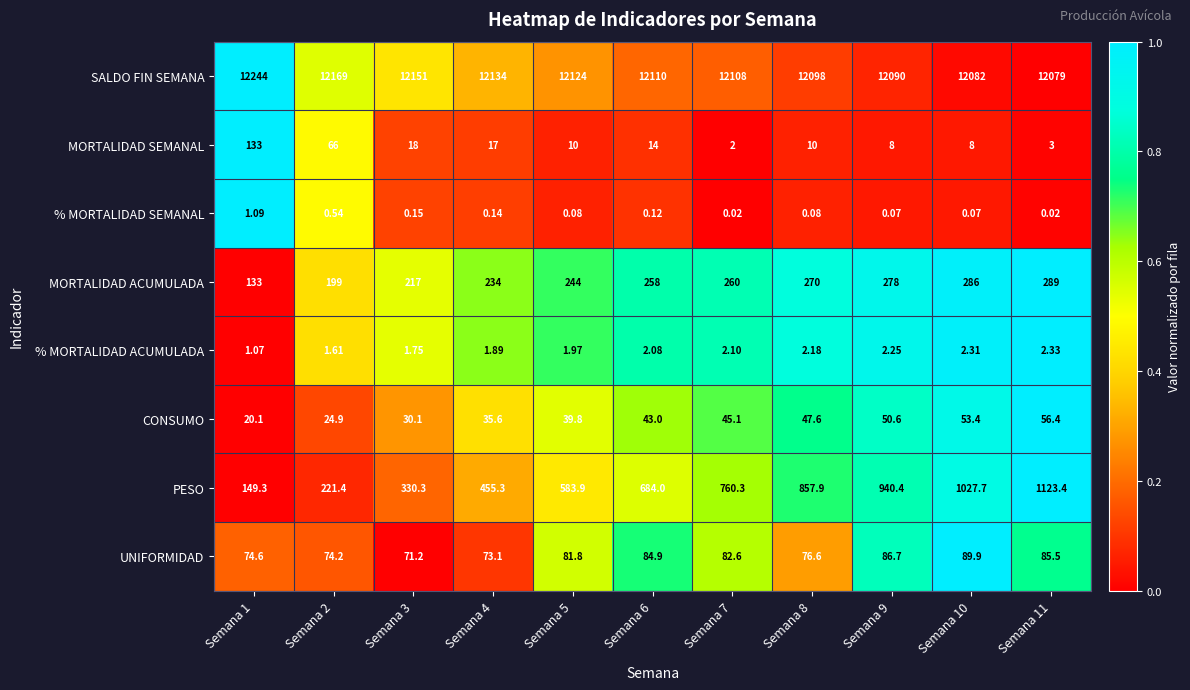

How many categories are shown in the chart?

11